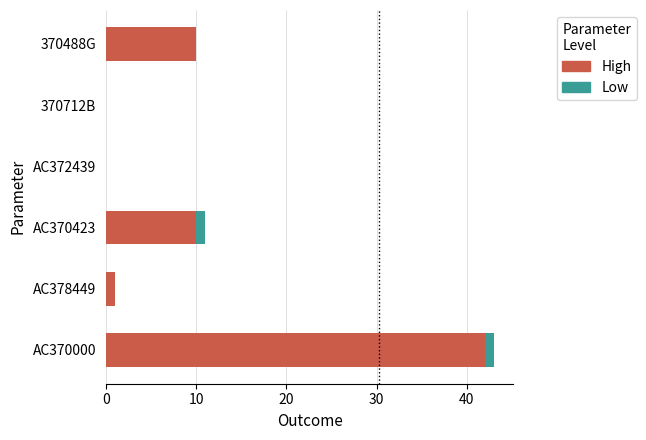

The High series shows 0 at AC372439. True or false?

True